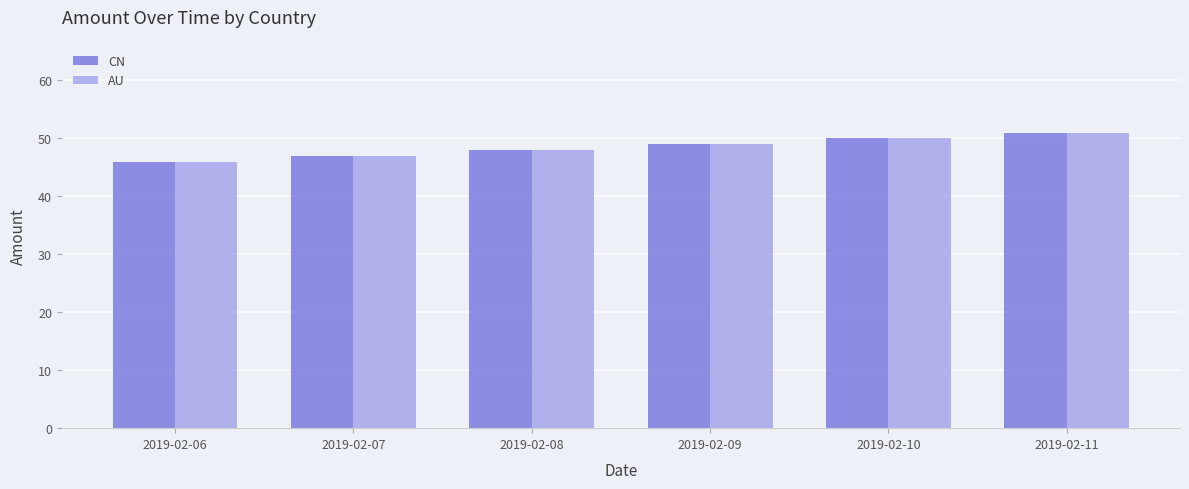

Is the value of CN at 2019-02-11 greater than the value of AU at 2019-02-08?

Yes